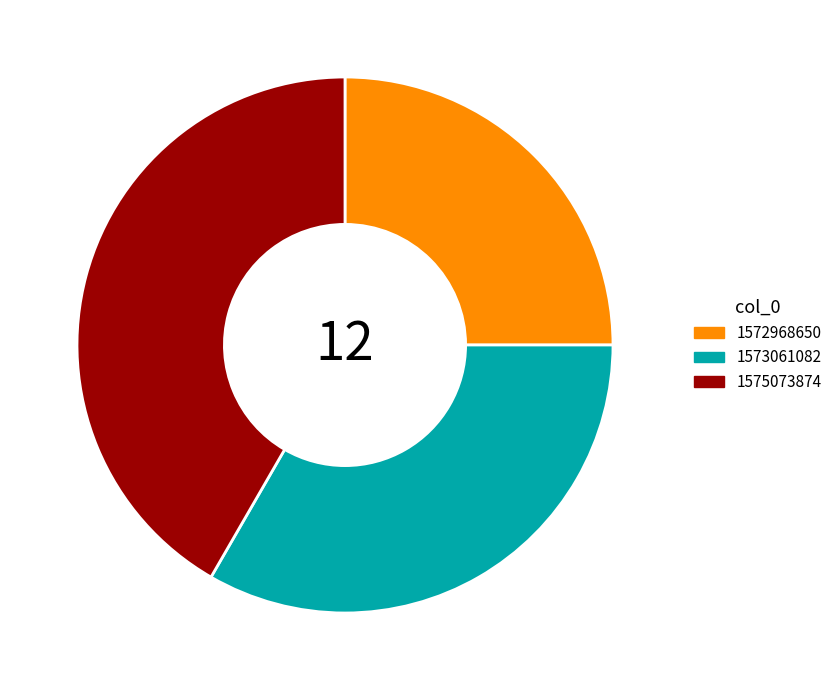

How many slices are in this pie chart?

3